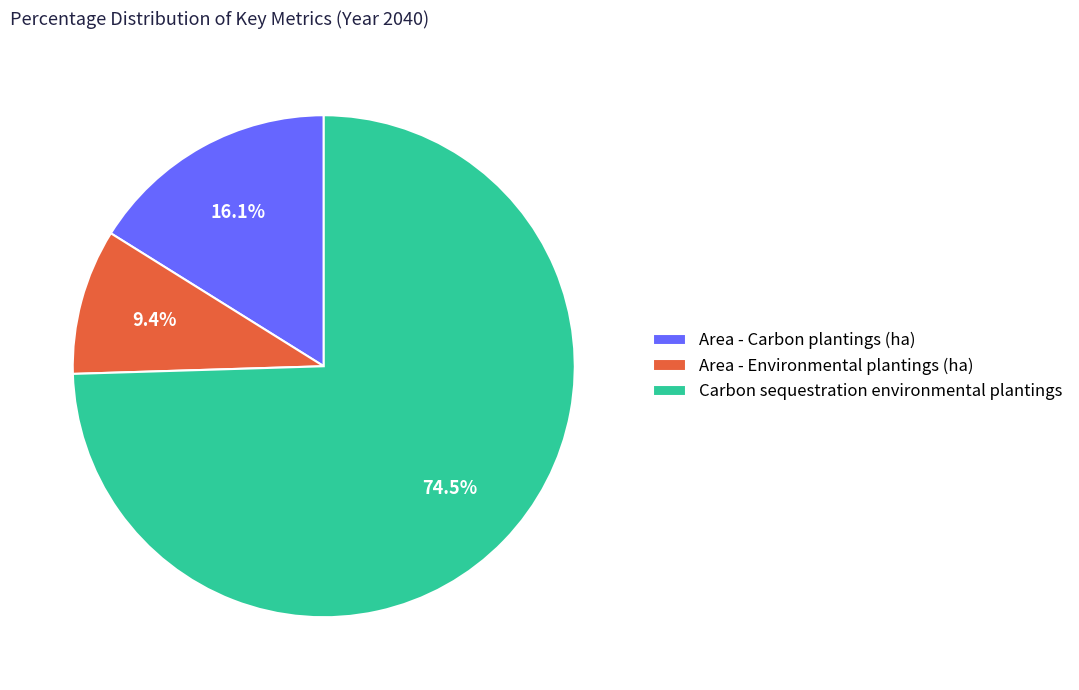

Which has a higher value, Area - Environmental plantings (ha) or Area - Carbon plantings (ha)?

Area - Carbon plantings (ha)